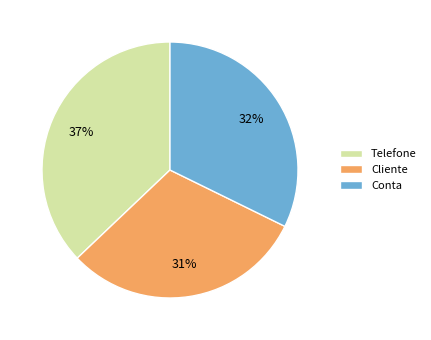

Do Conta and Cliente together represent more than half of the pie?

Yes